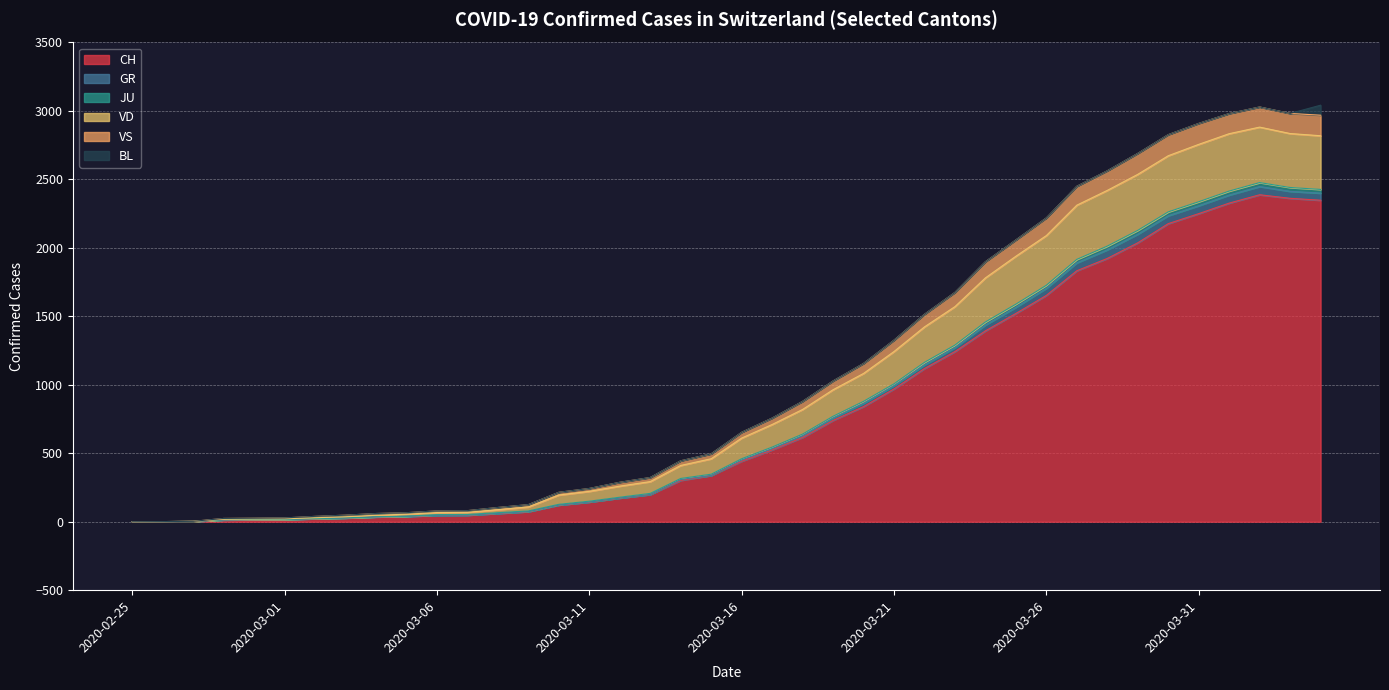

What is the label of the 14th point from the right?

2020-03-22